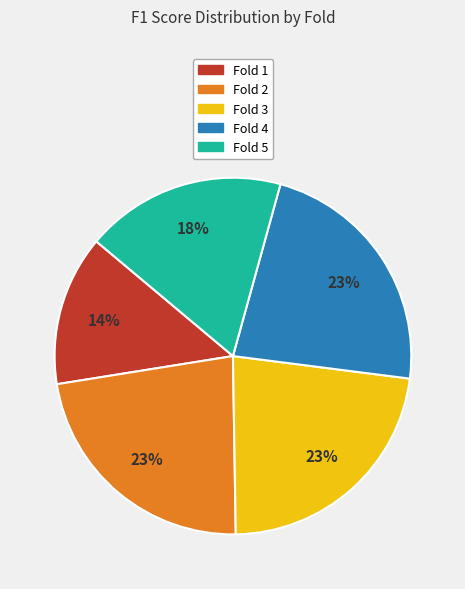

Is Fold 1 the majority of the pie?

No